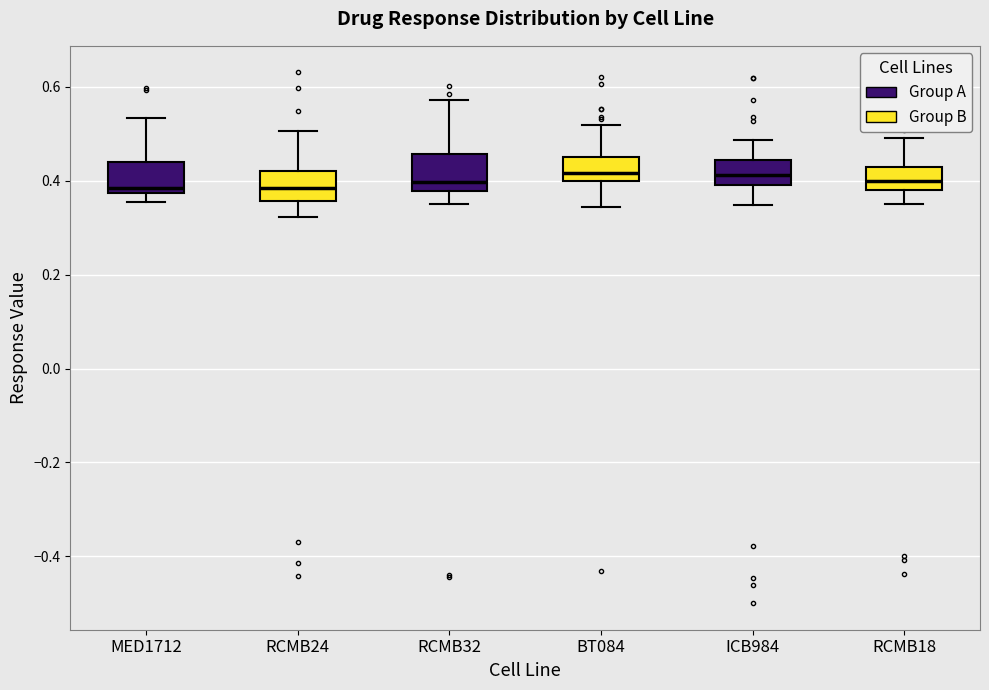

Where does the lower whisker of the box for BT084 end on the y-axis? The values are not printed on the chart, so give them approximately, as read against the axis.

0.34